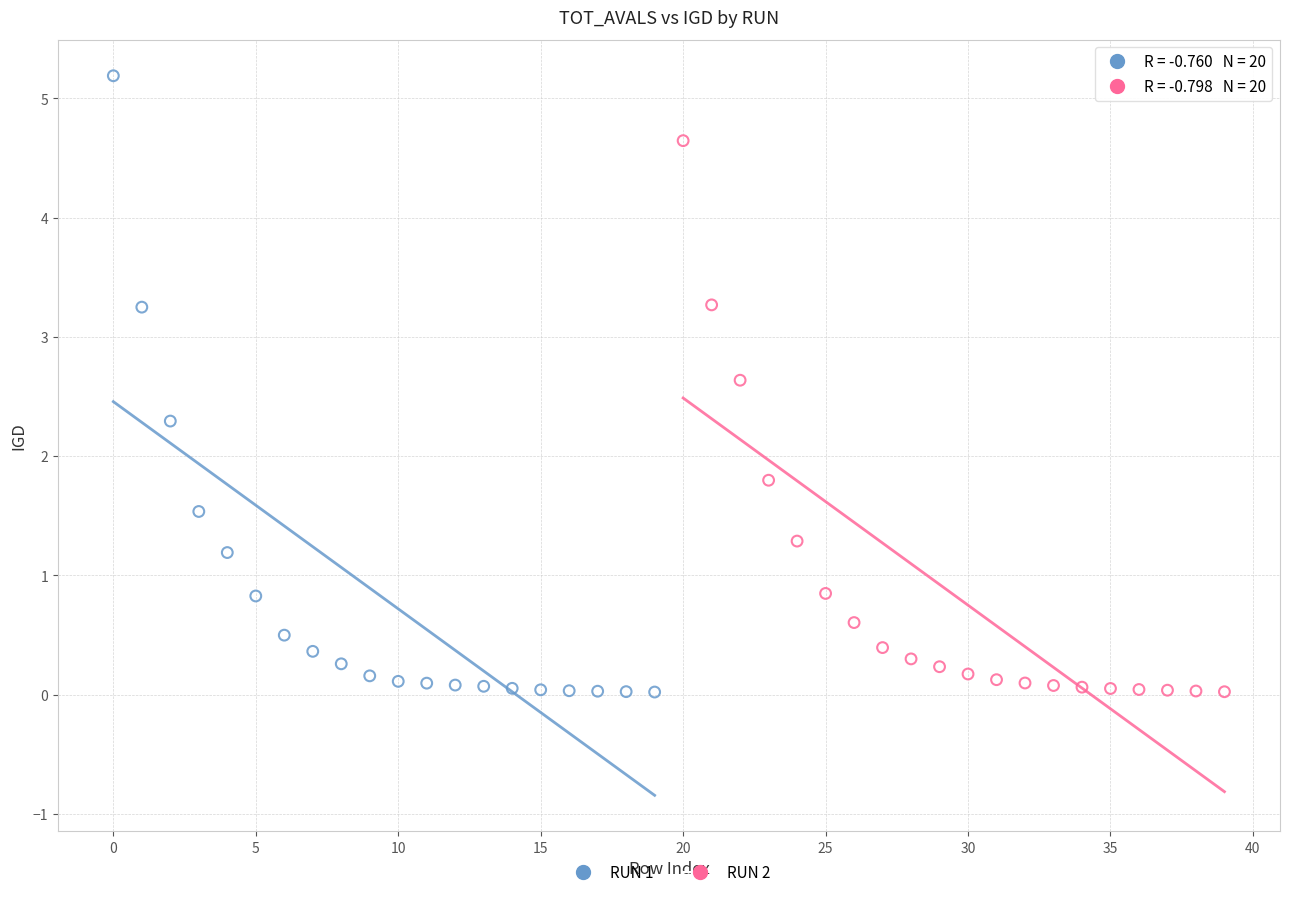

Which series reaches the maximum Y coordinate?

RUN 1